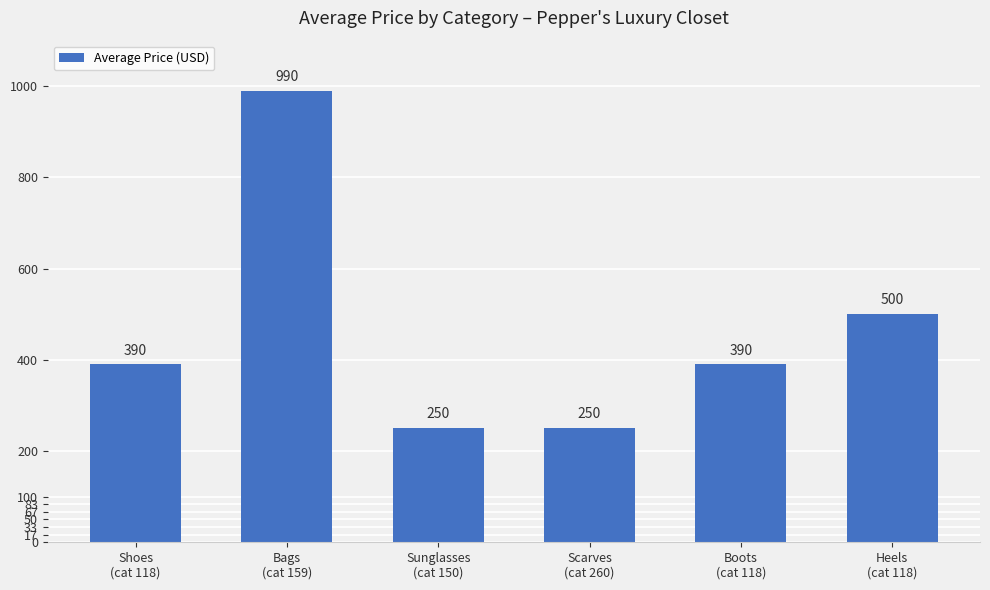

True or false: the data shows 250 at Scarves
(cat 260).

True